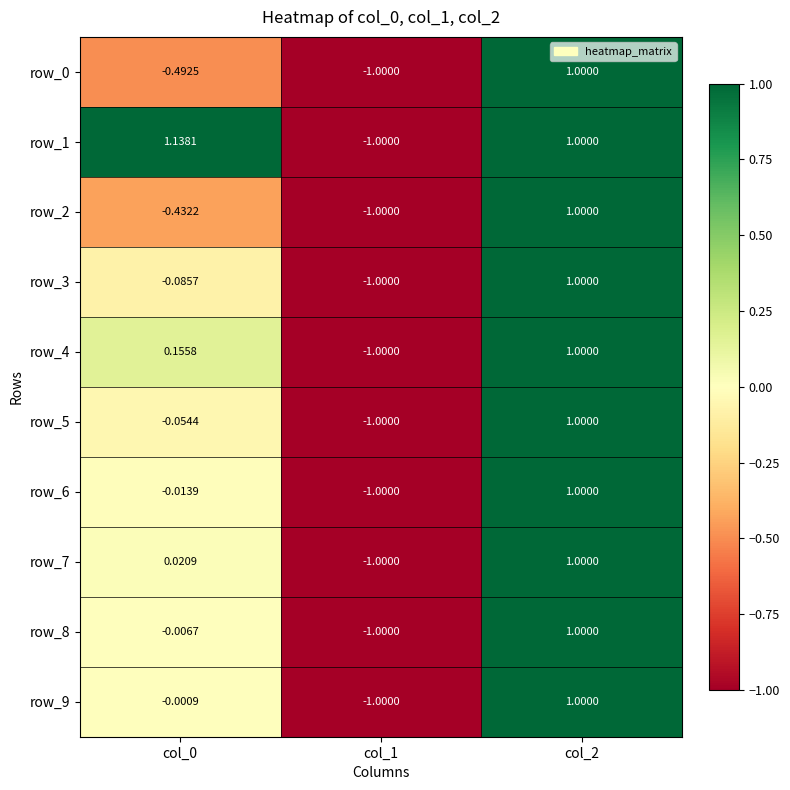

Is the value of row_0 at col_1 greater than the value of row_7 at col_2?

No